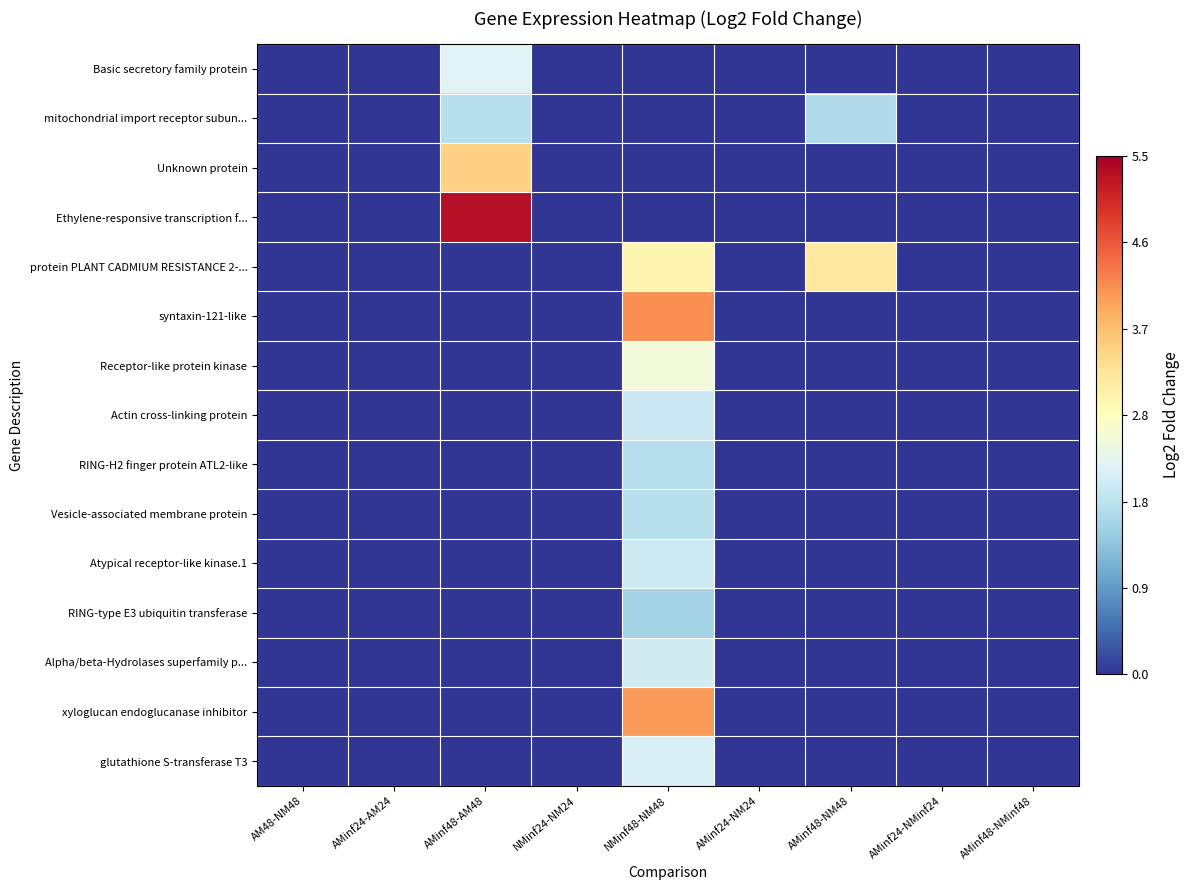

What is the total value across all series at AMinf48-AM48?

12.8